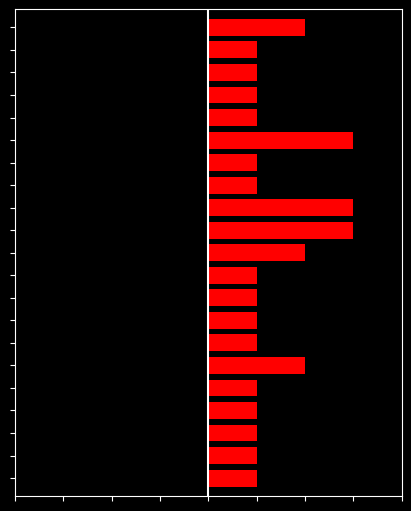

Are the bars grouped side by side (vs. stacked)?

Yes